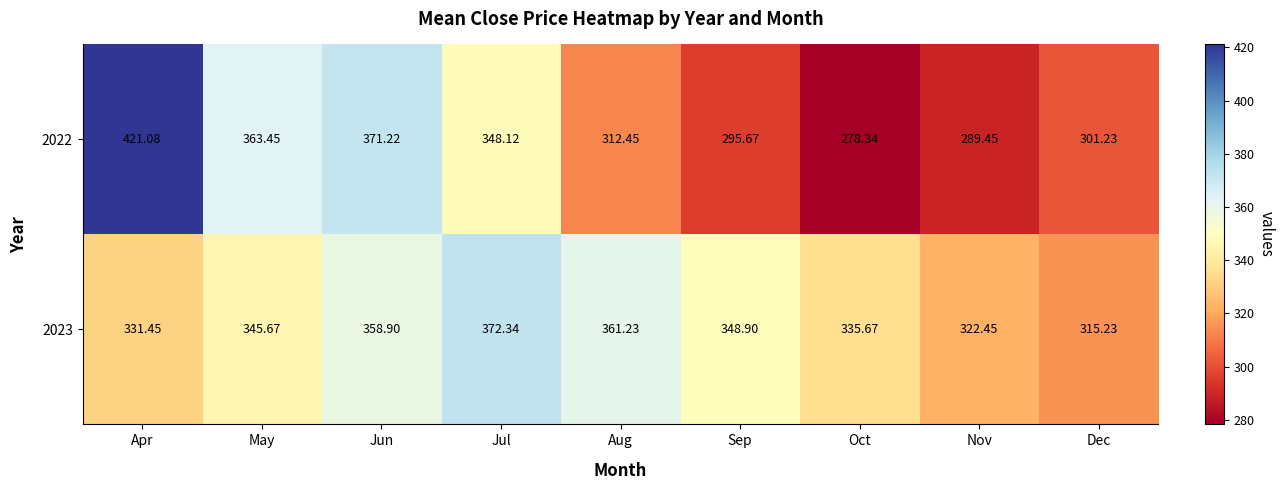

Where does the 2023 series first go above 345?

May